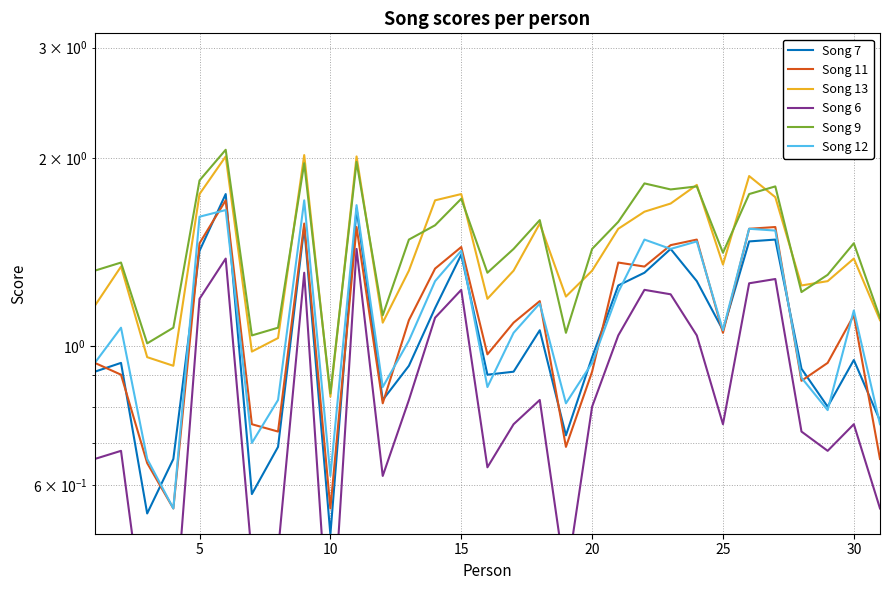

Which series has the largest total across all categories?

Song 9